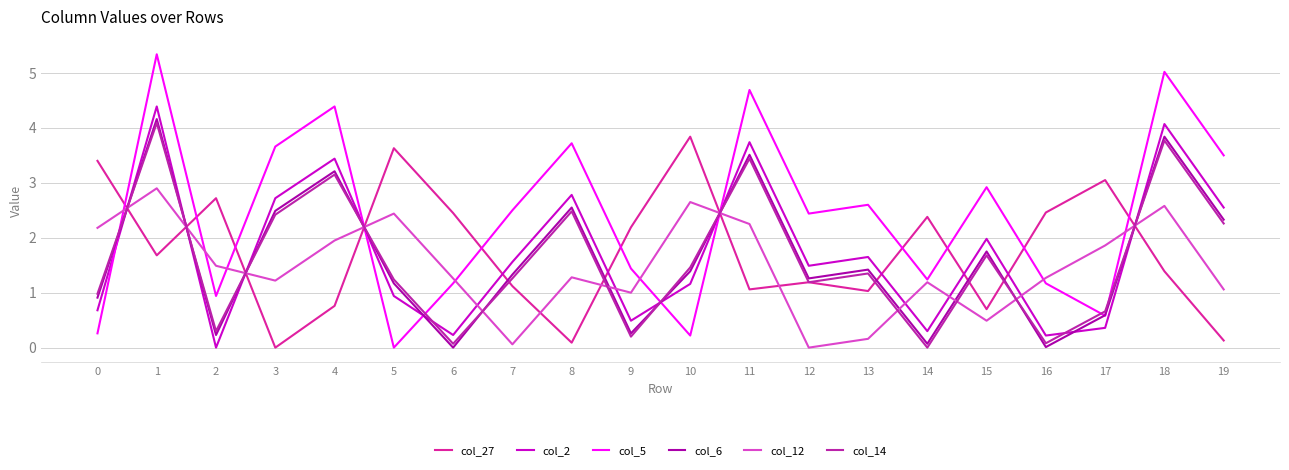

How many lines are shown in the chart?

6